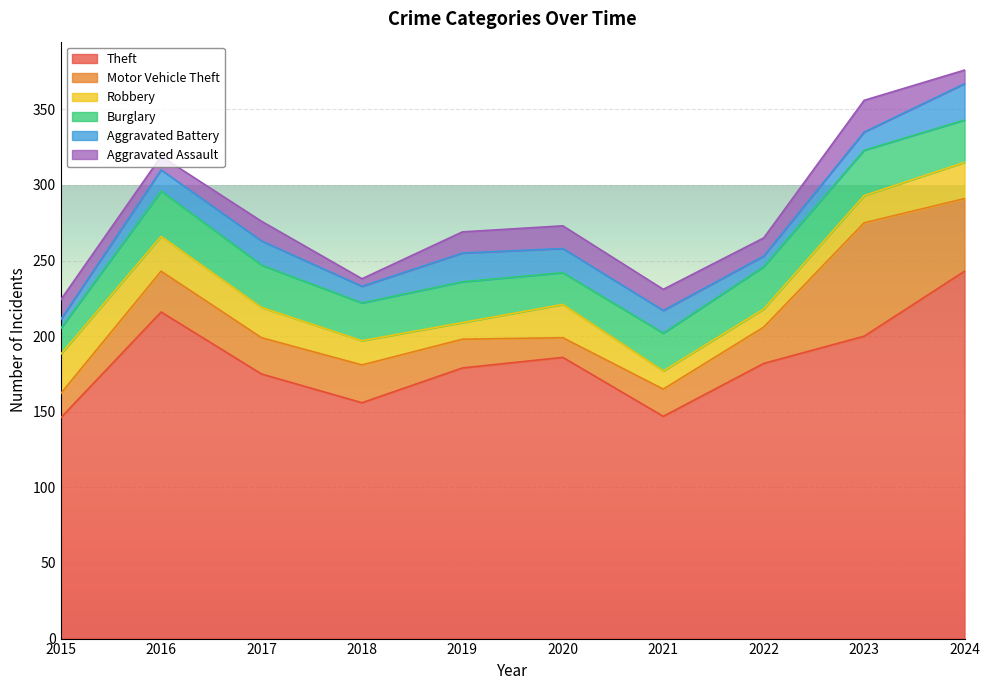

How many interior local peaks does the Robbery series have?

1